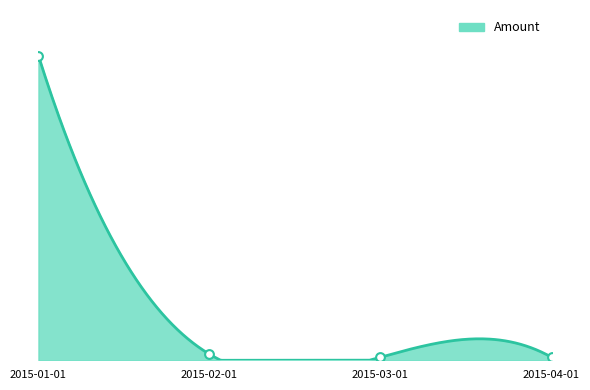

Approximately how many times larger is the value at 2015-03-01 compared to 2015-02-01?

0.5